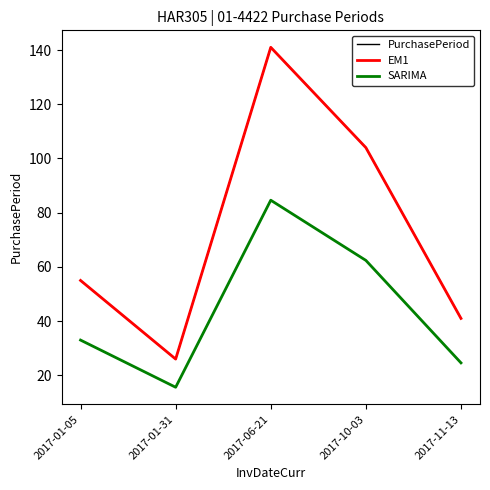

Does the chart display data point markers on the line(s)?

No